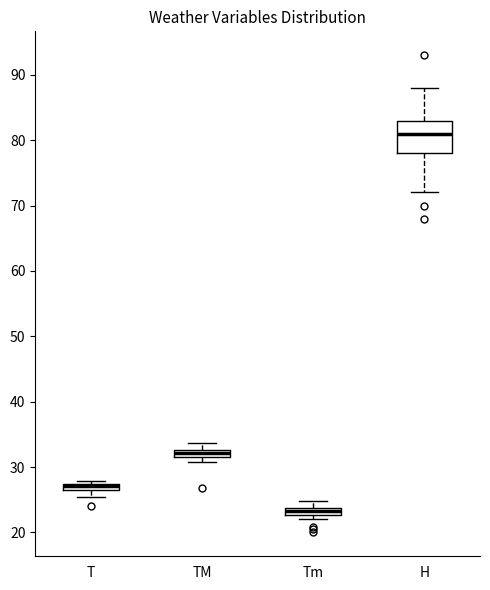

Where does the upper whisker of the box for TM end on the y-axis? The values are not printed on the chart, so give them approximately, as read against the axis.

34